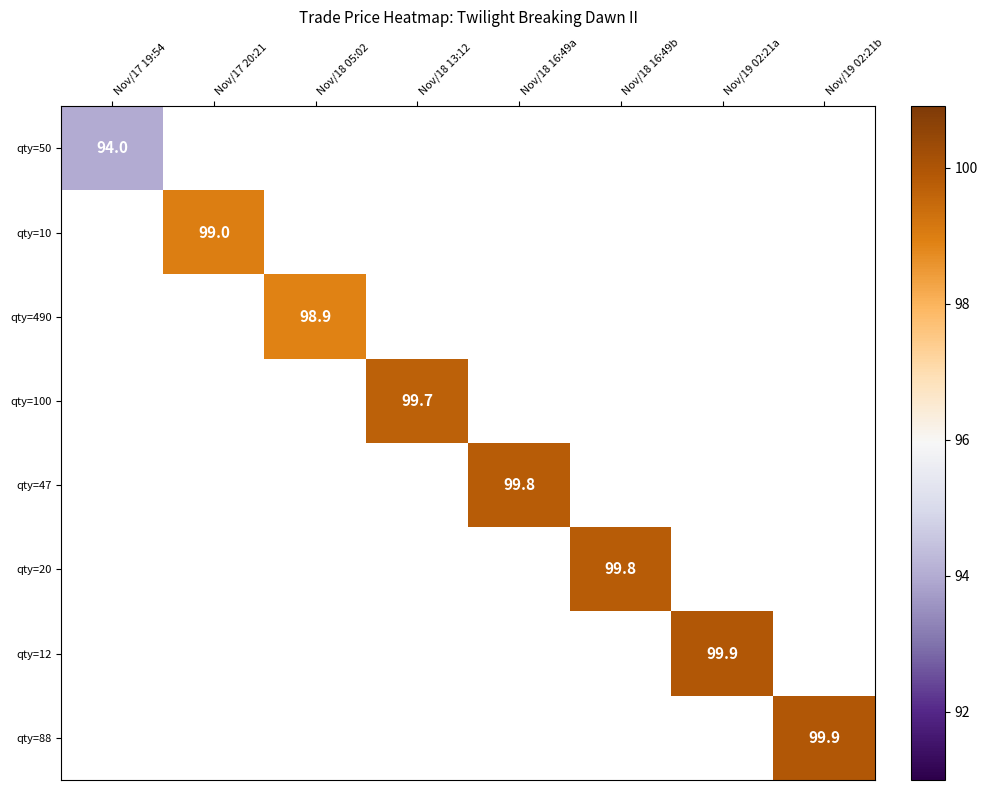

True or false: qty=47 has a value of 157.6 at Nov/18 16:49a.

False